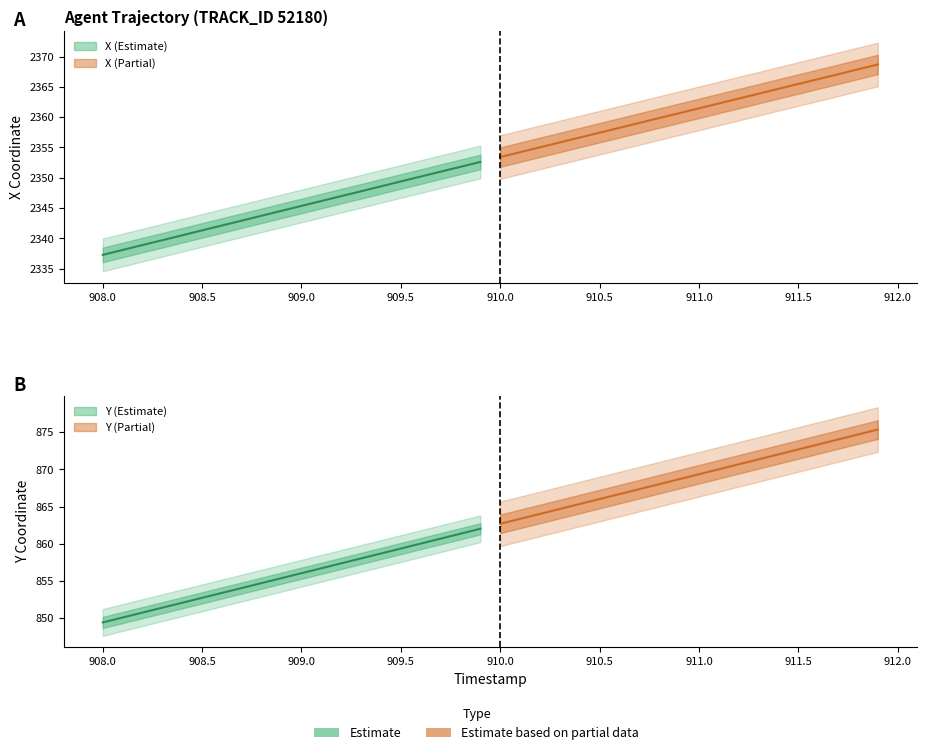

Reading left to right, what are all the values shown in this chart?

X: 0=2337.3	1=2338.1	2=2338.9	3=2339.7	4=2340.5	5=2341.3	6=2342.1	7=2342.9	8=2343.8	9=2344.6	10=2345.4	11=2346.2	12=2347.0	13=2347.8	14=2348.6	15=2349.4	16=2350.2	17=2351.0	18=2351.8	19=2352.6	20=2353.4	21=2354.2	22=2355.0	23=2355.8	24=2356.6	25=2357.4	26=2358.2	27=2359.1	28=2359.8	29=2360.7	30=2361.4	31=2362.3	32=2363.1	33=2363.9	34=2364.7	35=2365.5	36=2366.3	37=2367.1	38=2367.9	39=2368.7
Y: 0=849.4	1=850.1	2=850.8	3=851.4	4=852.1	5=852.7	6=853.4	7=854.1	8=854.7	9=855.4	10=856.0	11=856.7	12=857.4	13=858.0	14=858.7	15=859.4	16=860.0	17=860.7	18=861.4	19=862.0	20=862.7	21=863.4	22=864.0	23=864.7	24=865.3	25=866.0	26=866.7	27=867.3	28=868.0	29=868.7	30=869.3	31=870.0	32=870.7	33=871.3	34=872.0	35=872.7	36=873.3	37=874.0	38=874.7	39=875.3